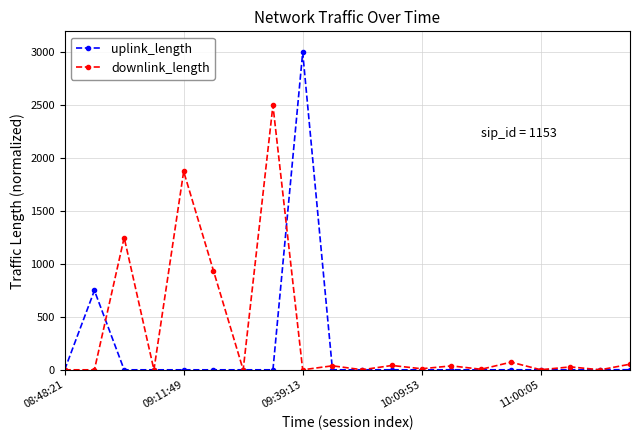

Rank the series by their maximum value, from highest to lowest.

uplink_length, downlink_length